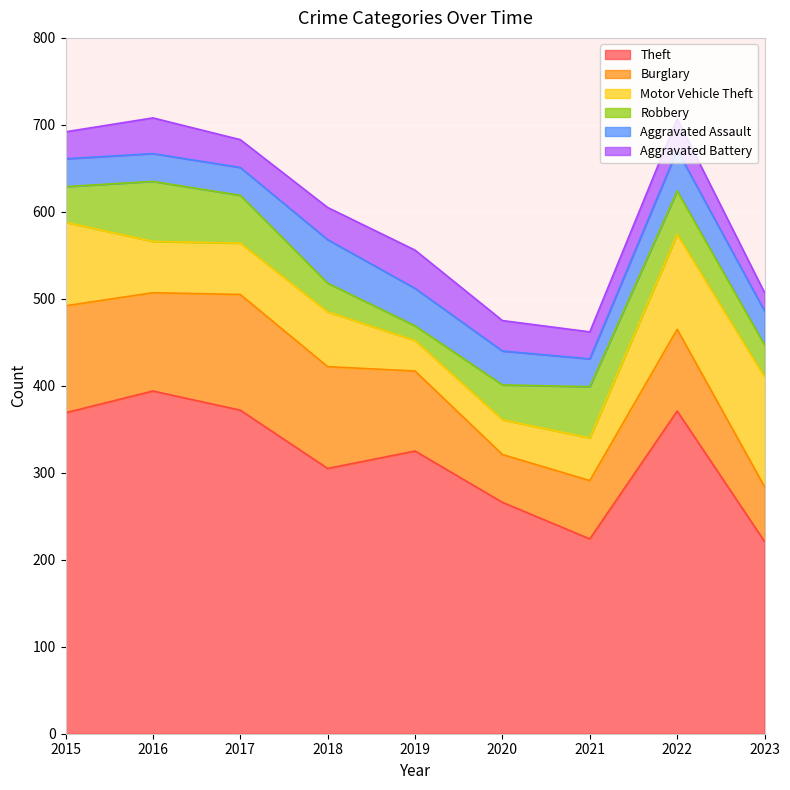

Which series has the widest spread of values?

Theft